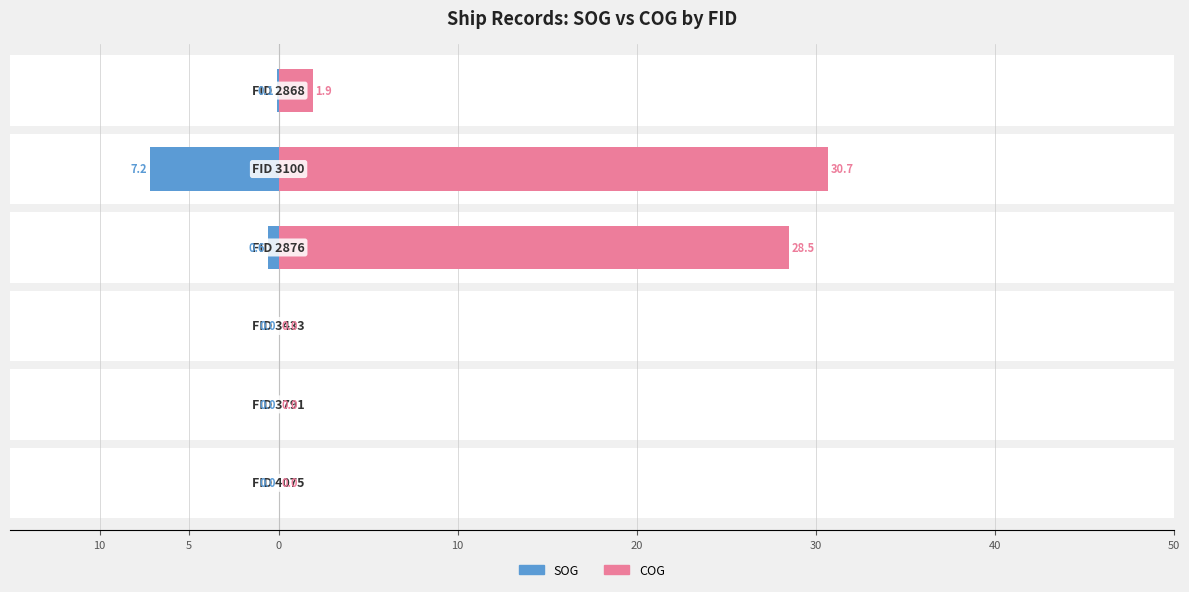

How many bars are there in each group?

2